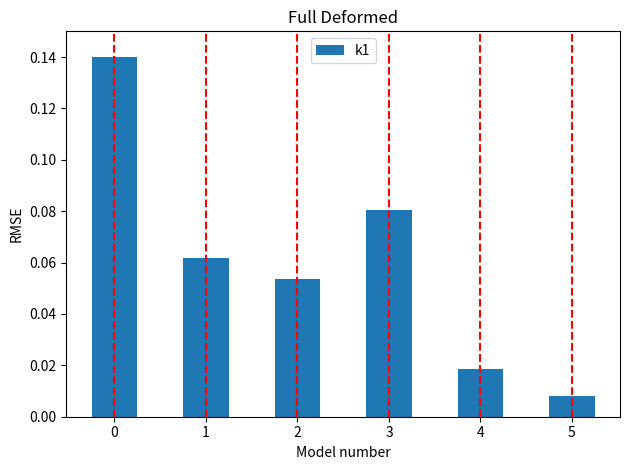

Which has a higher value, 5 or 4?

4